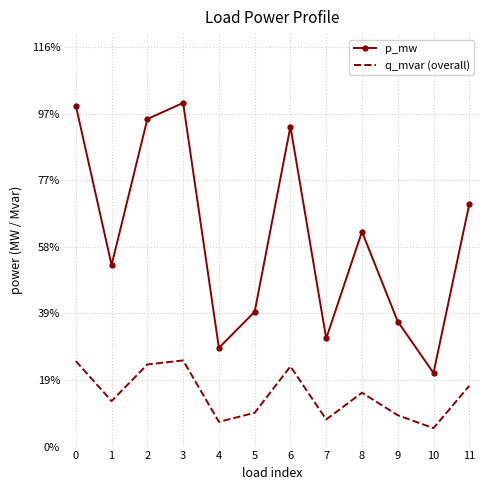

Which series has the largest range (max minus min)?

p_mw